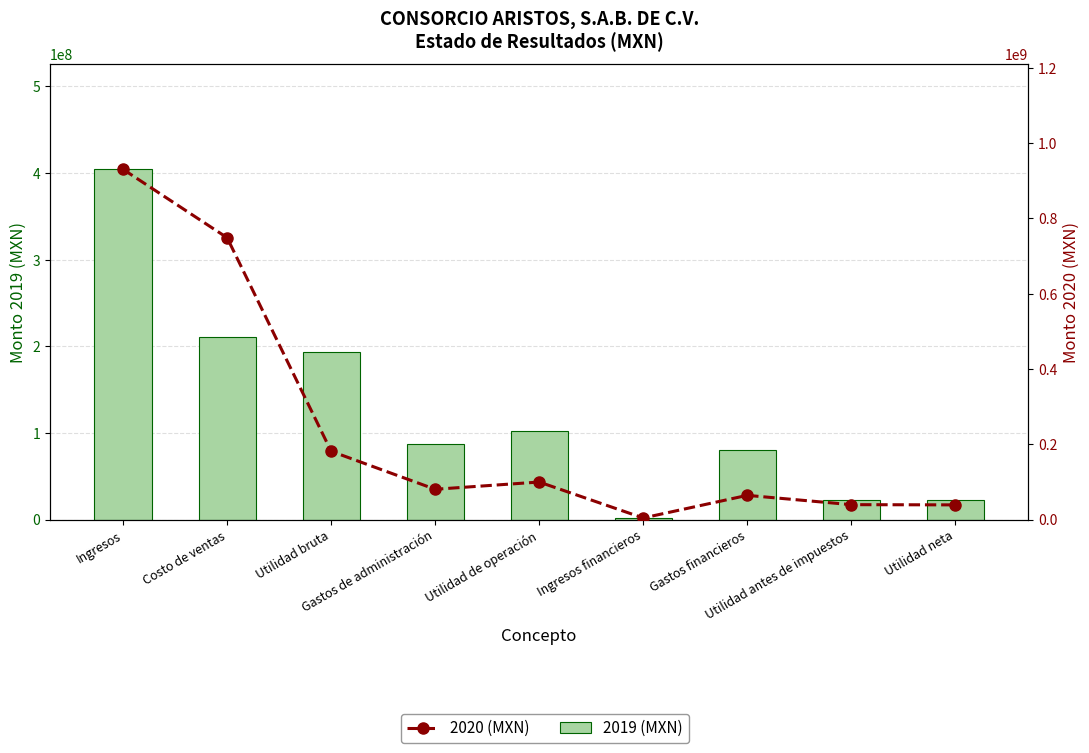

Between Costo de ventas and Utilidad antes de impuestos, which is larger?

Costo de ventas